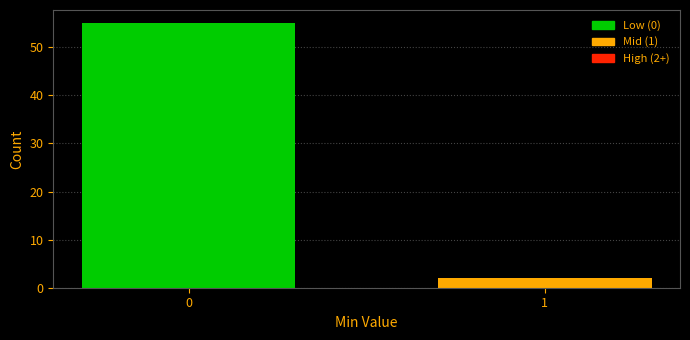

Reading right to left, transcribe all the data shown in this chart.

2	55